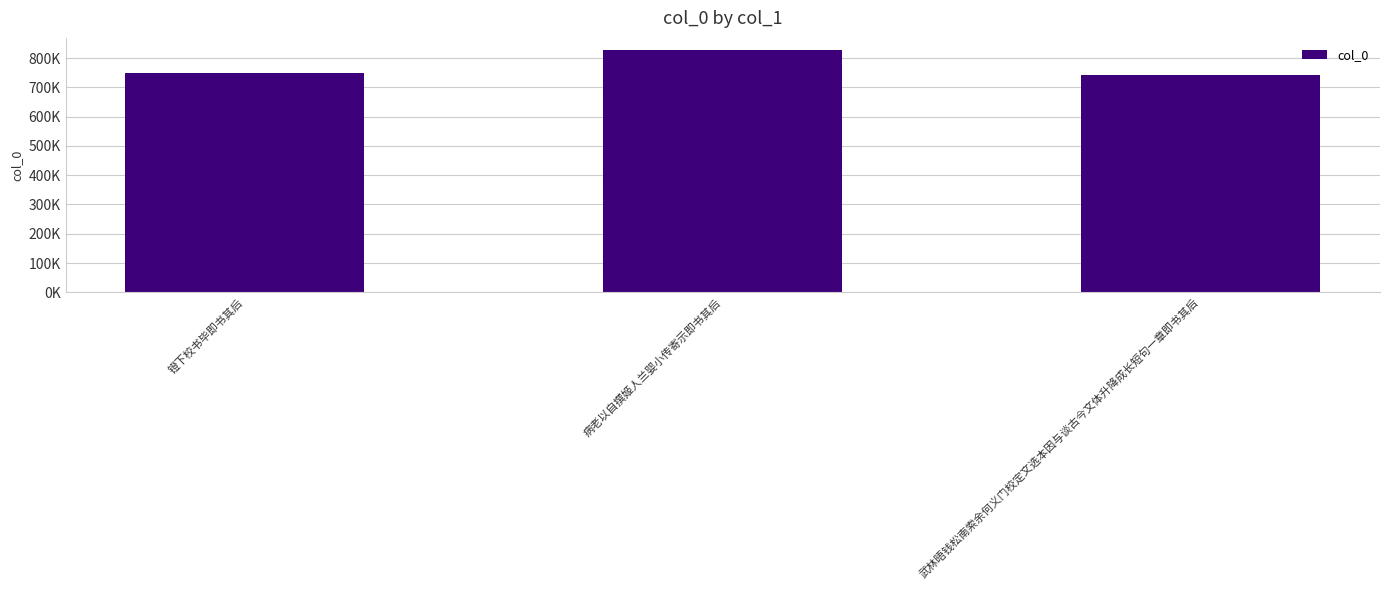

What is the average value?

772969